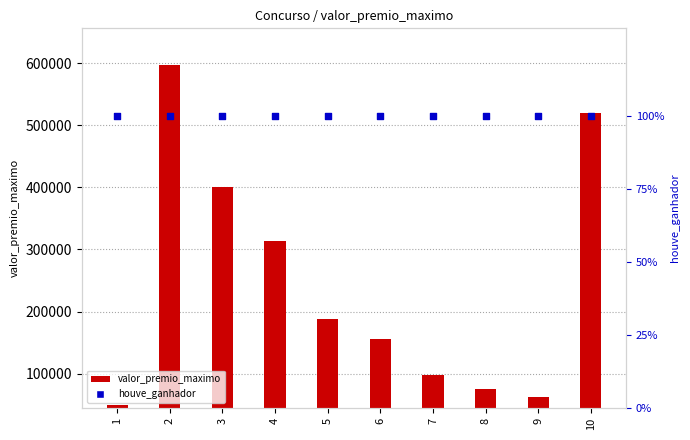

At how many categories does at least one series exceed 26824?

10